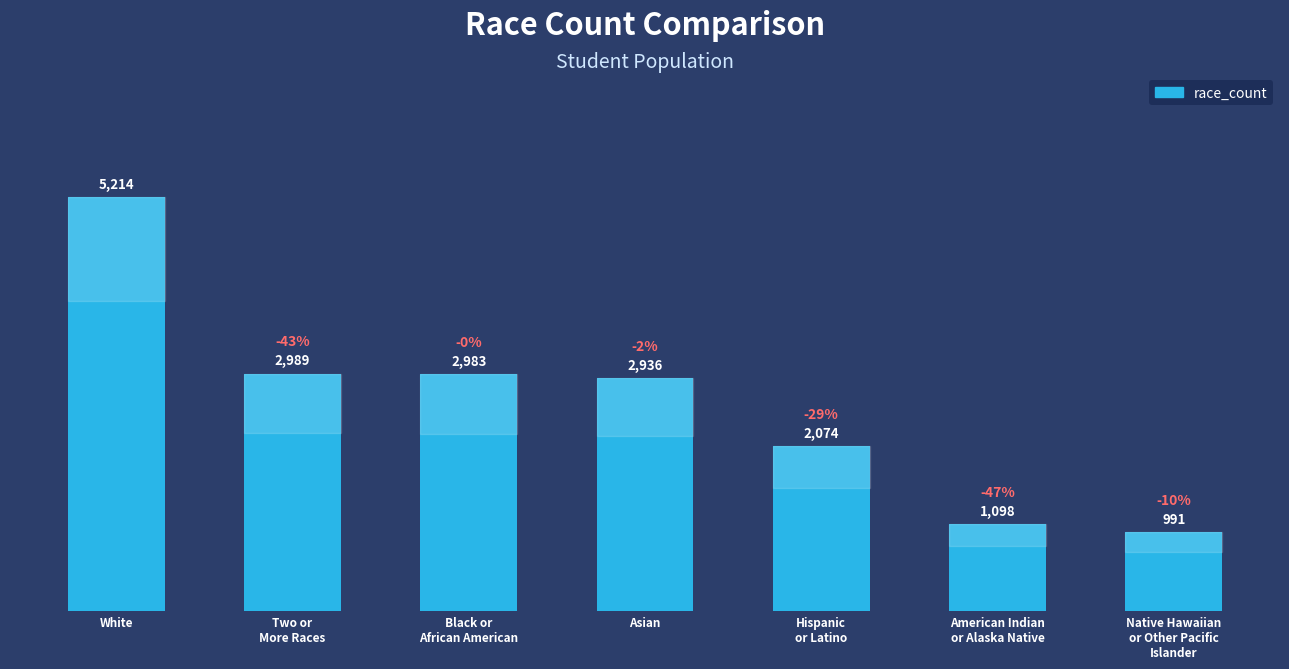

Reading right to left, extract all data points from this chart.

Native Hawaiian
or Other Pacific
Islander=991	American Indian
or Alaska Native=1098	Hispanic
or Latino=2074	Asian=2936	Black or
African American=2983	Two or
More Races=2989	White=5214